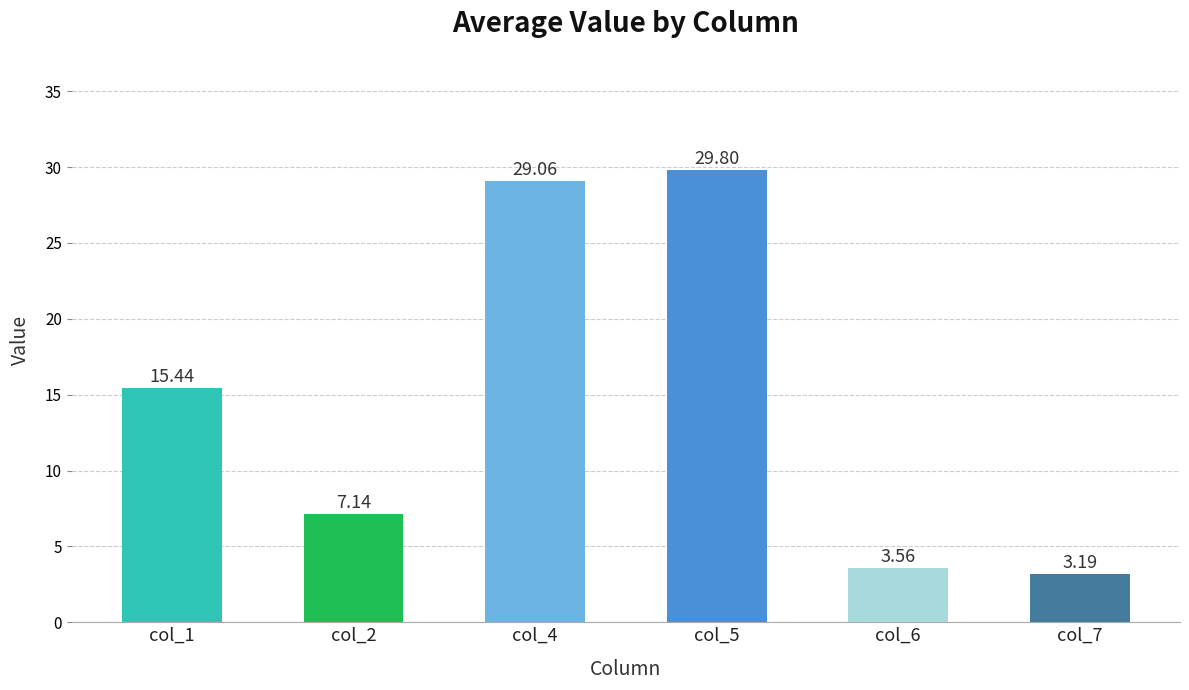

What is the value of the col_7 bar at the 8th from the left?

3.2